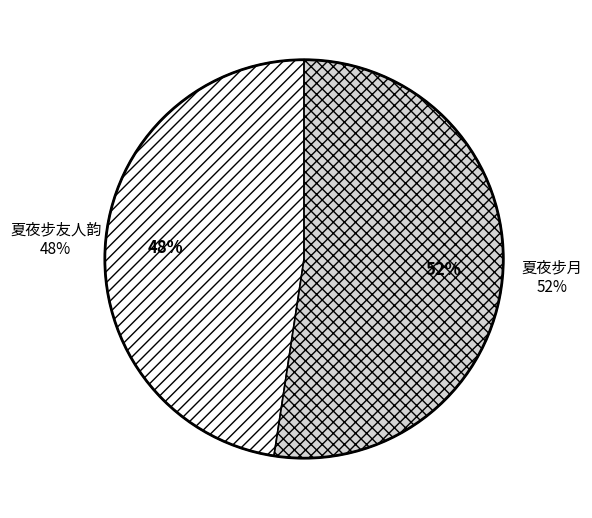

Which category has the smallest portion of the pie?

夏夜步友人韵